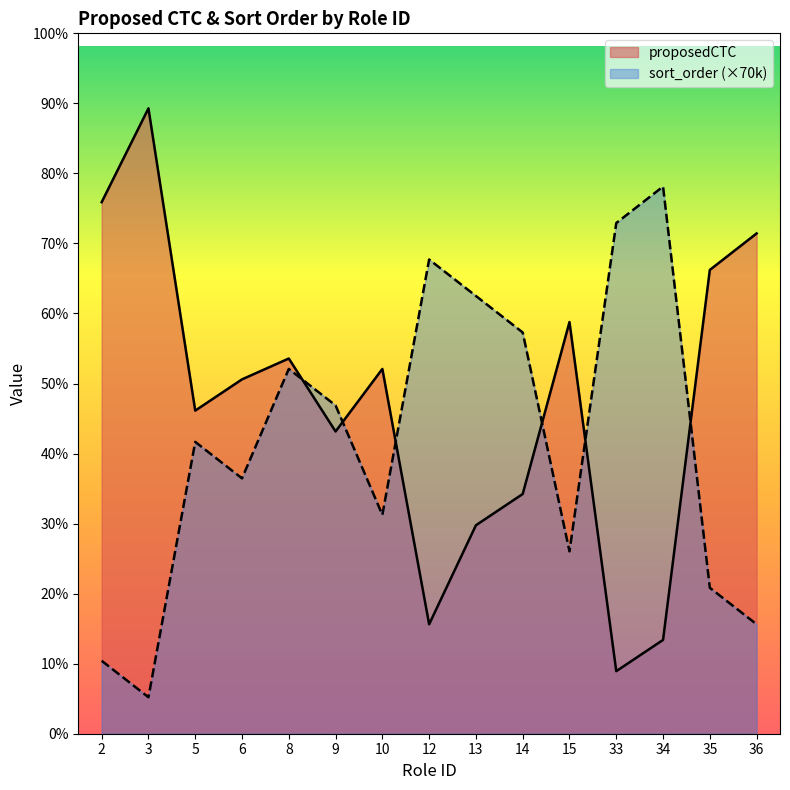

Which series ends up on top after the final intersection of proposedCTC and sort_order?

proposedCTC